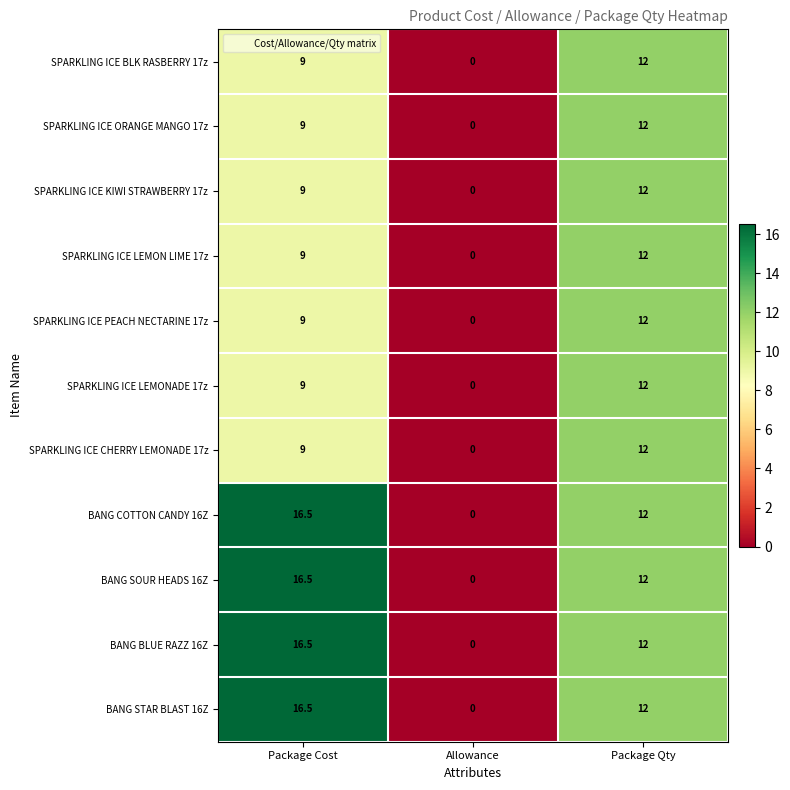

What is the average value of the BANG SOUR HEADS 16Z series?

9.5